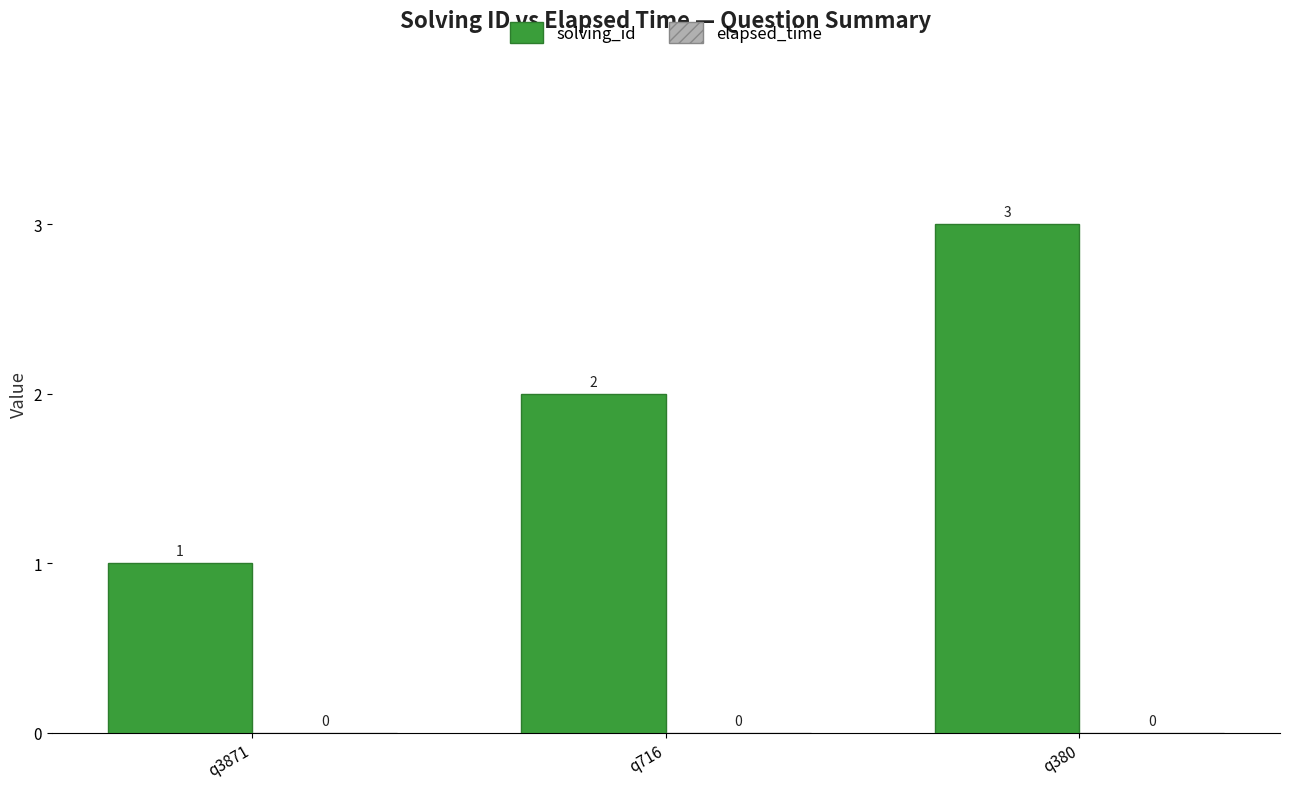

Is it true that the value at q380 is 4?

False